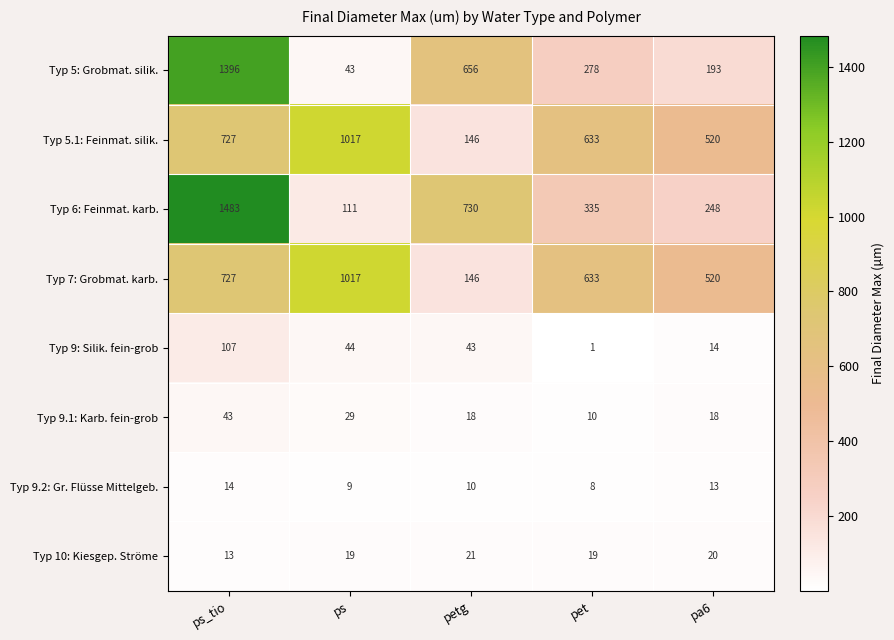

Which series has the largest range (max minus min)?

Typ 6: Feinmat. karb.